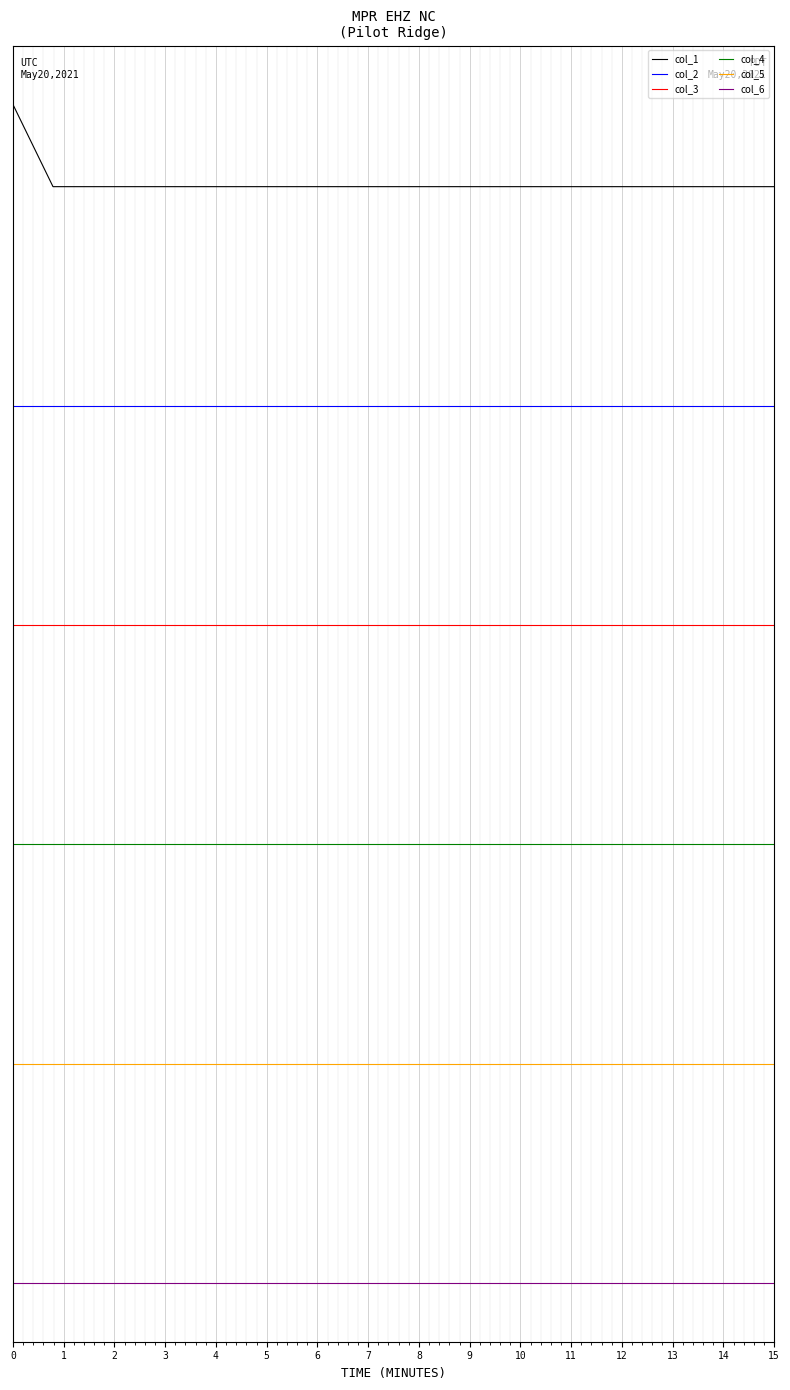

Does the chart display data point markers on the line(s)?

No